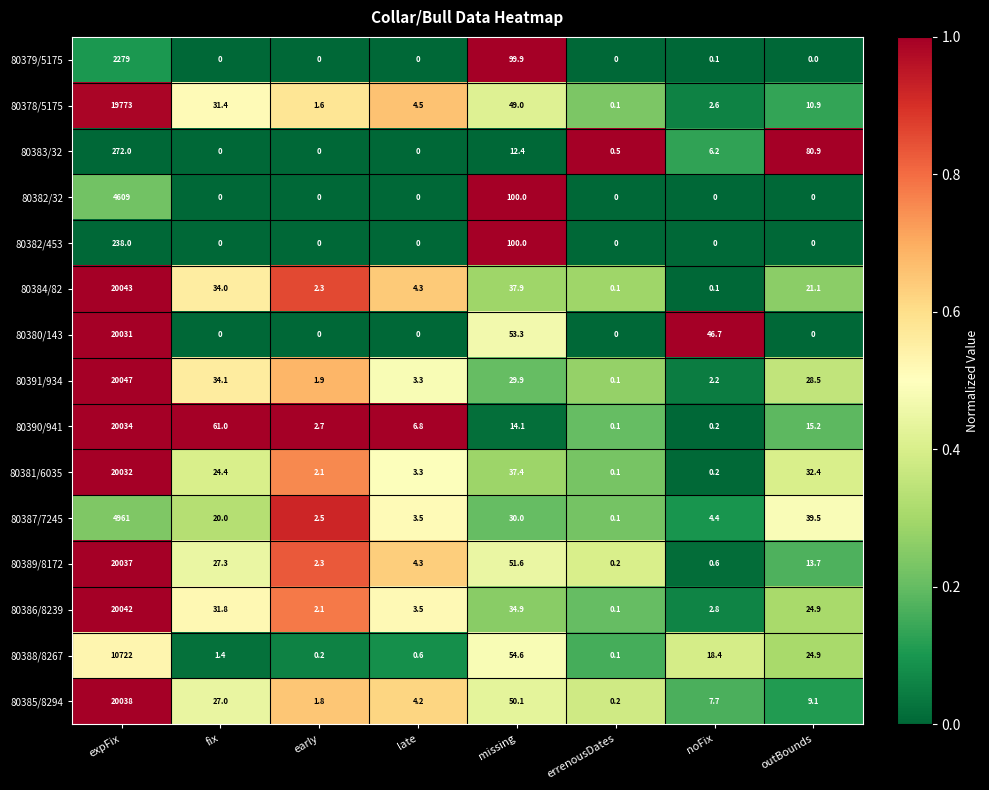

Which series has the widest spread of values?

80391/934